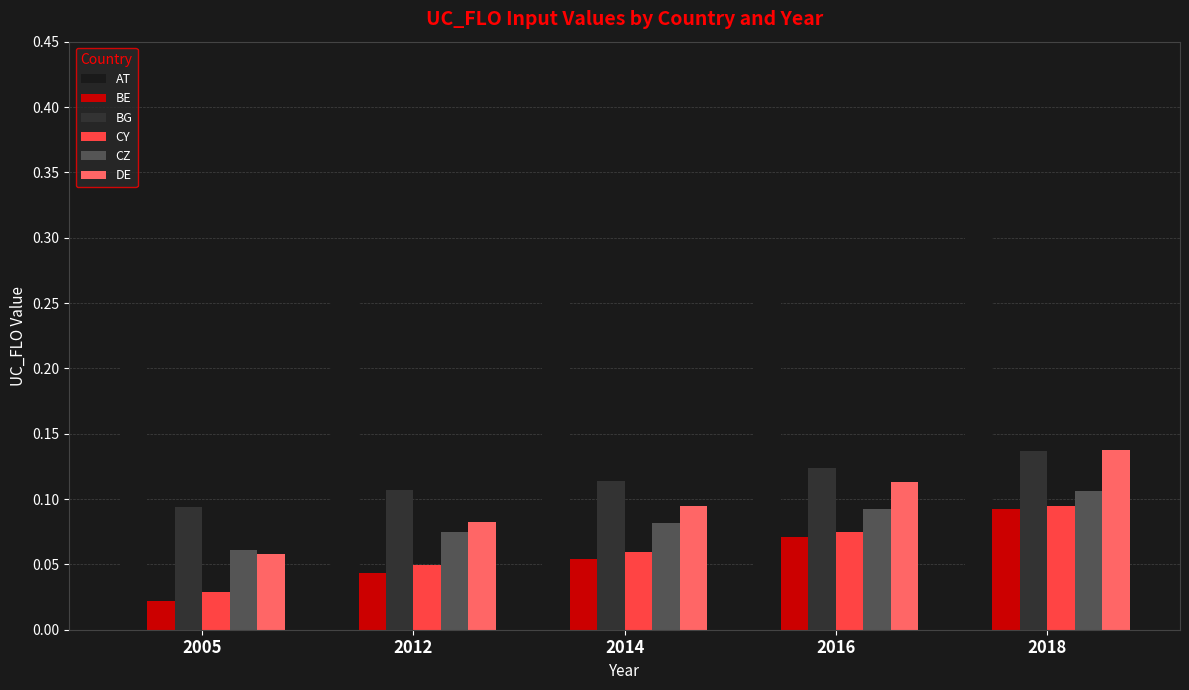

Is the value of BE at 2005 greater than the value of AT at 2012?

No